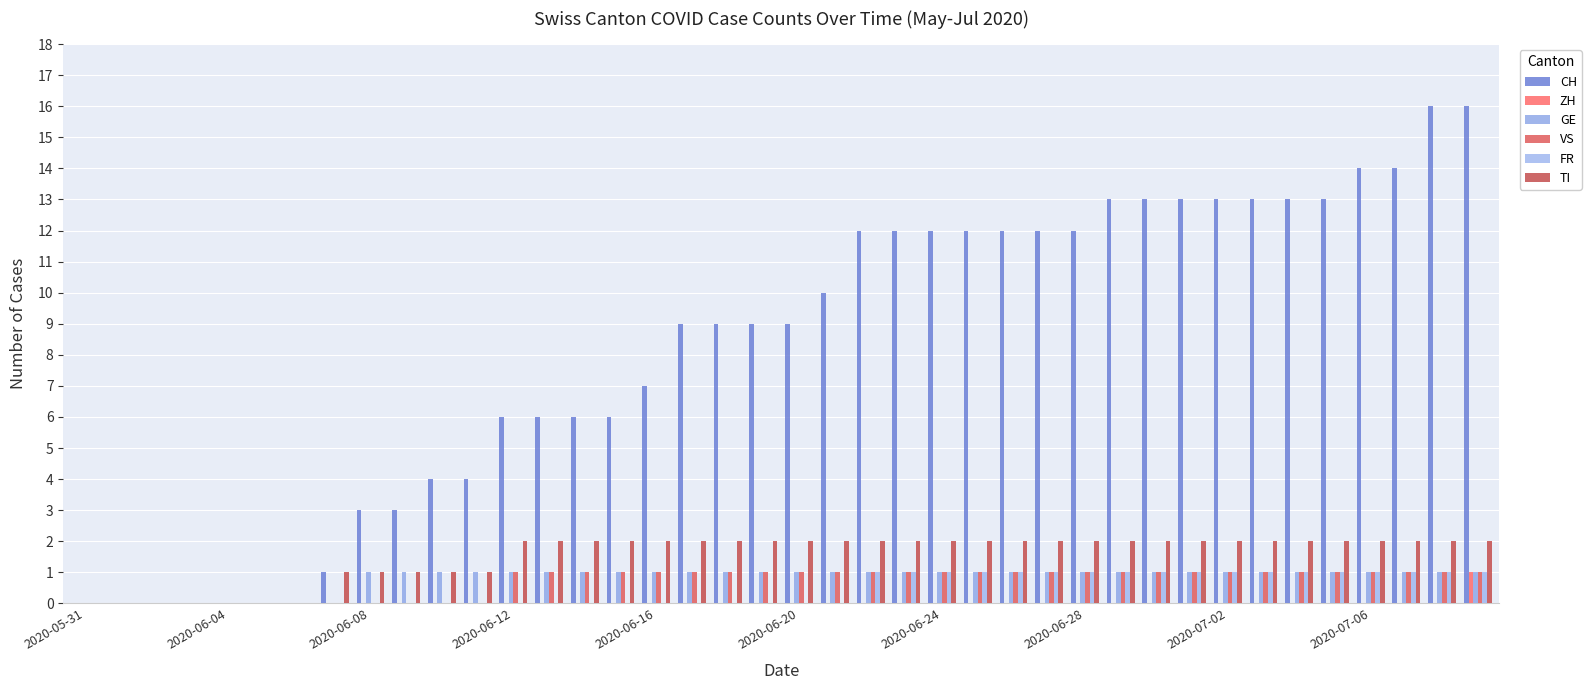

How many groups of bars are there?

40